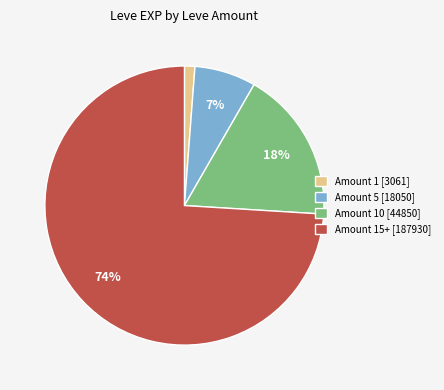

Approximately how many times larger is the value at Amount 5 [18050] compared to Amount 10 [44850]?

0.4